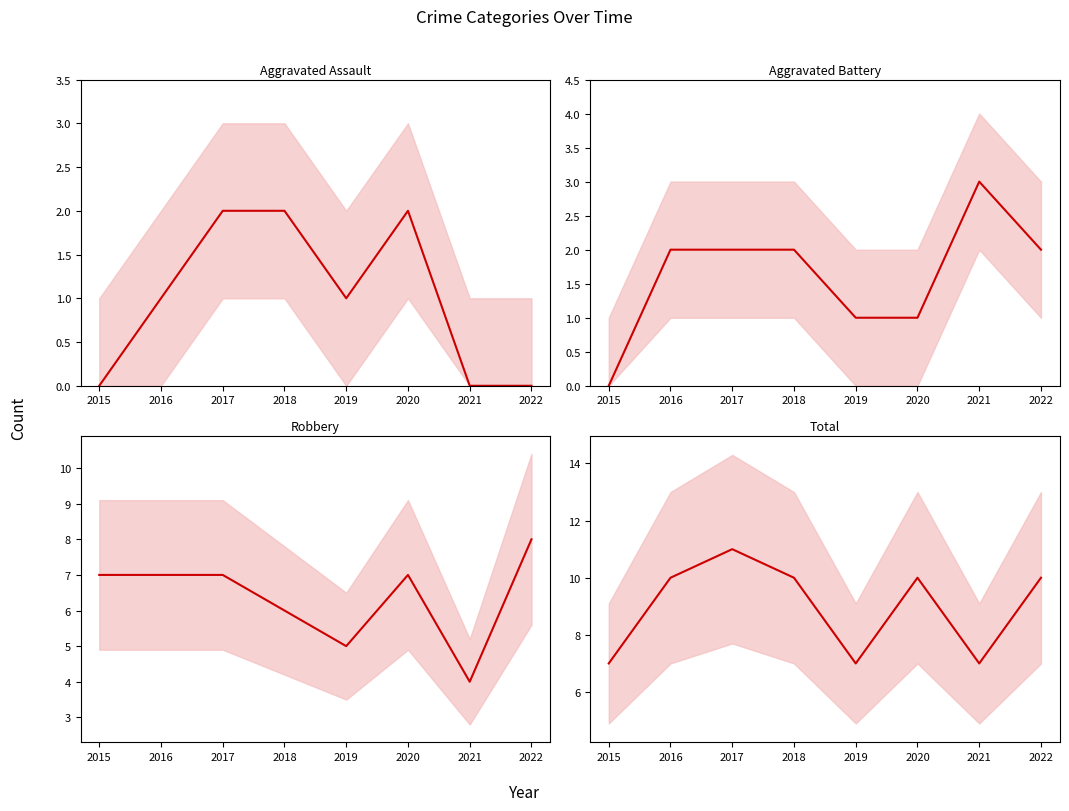

What is the average value of the Aggravated Assault series?

1